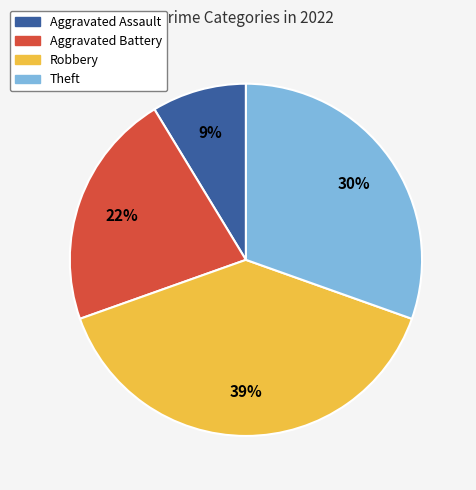

Is Aggravated Battery the majority of the pie?

No